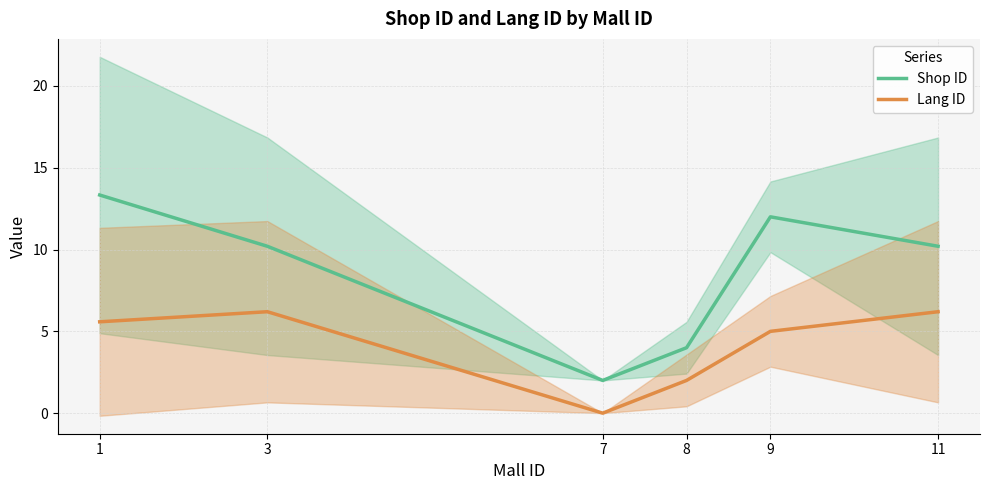

Rank the series by their maximum value, from highest to lowest.

Shop ID, Lang ID